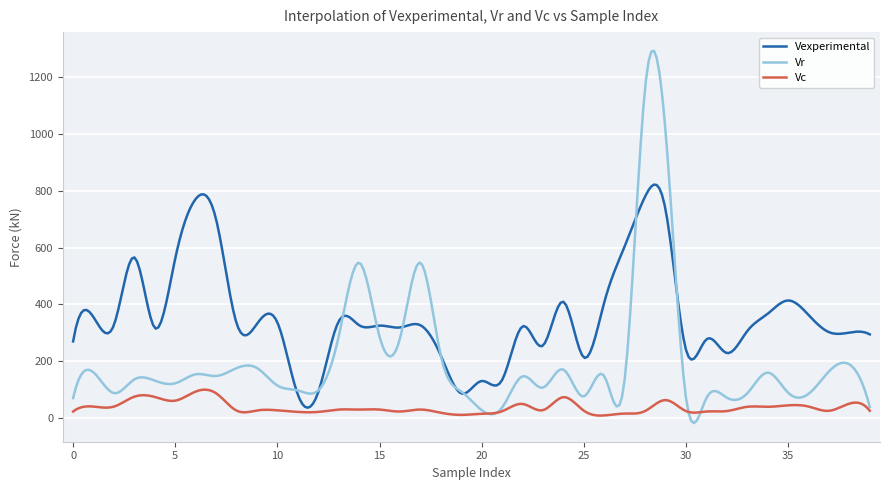

List the series in order of their peak value, lowest first.

Vc, Vexperimental, Vr